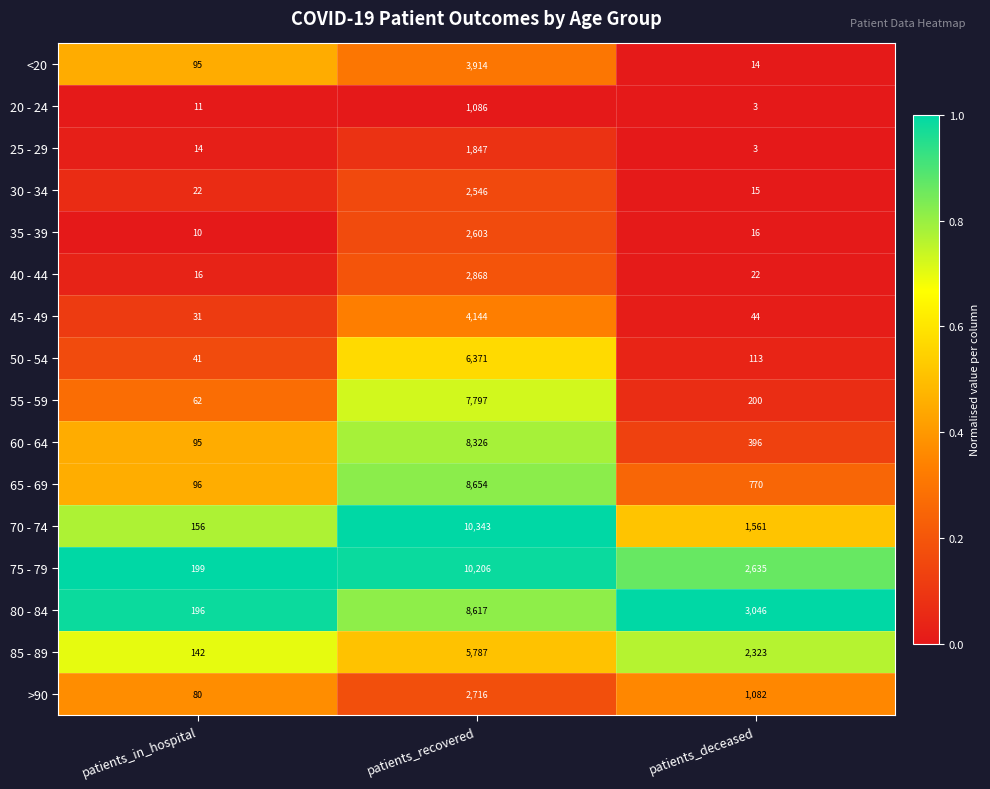

What is the spread (max minus min) of values at patients_recovered?

9257